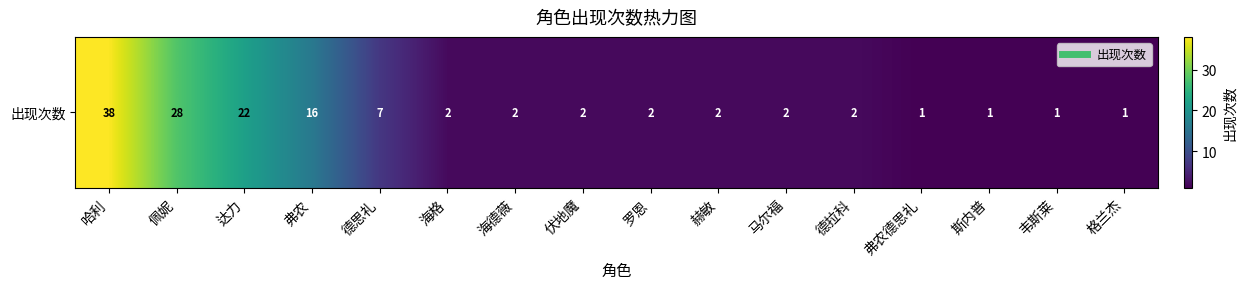

The chart shows a value of 1 at 海格. True or false?

False